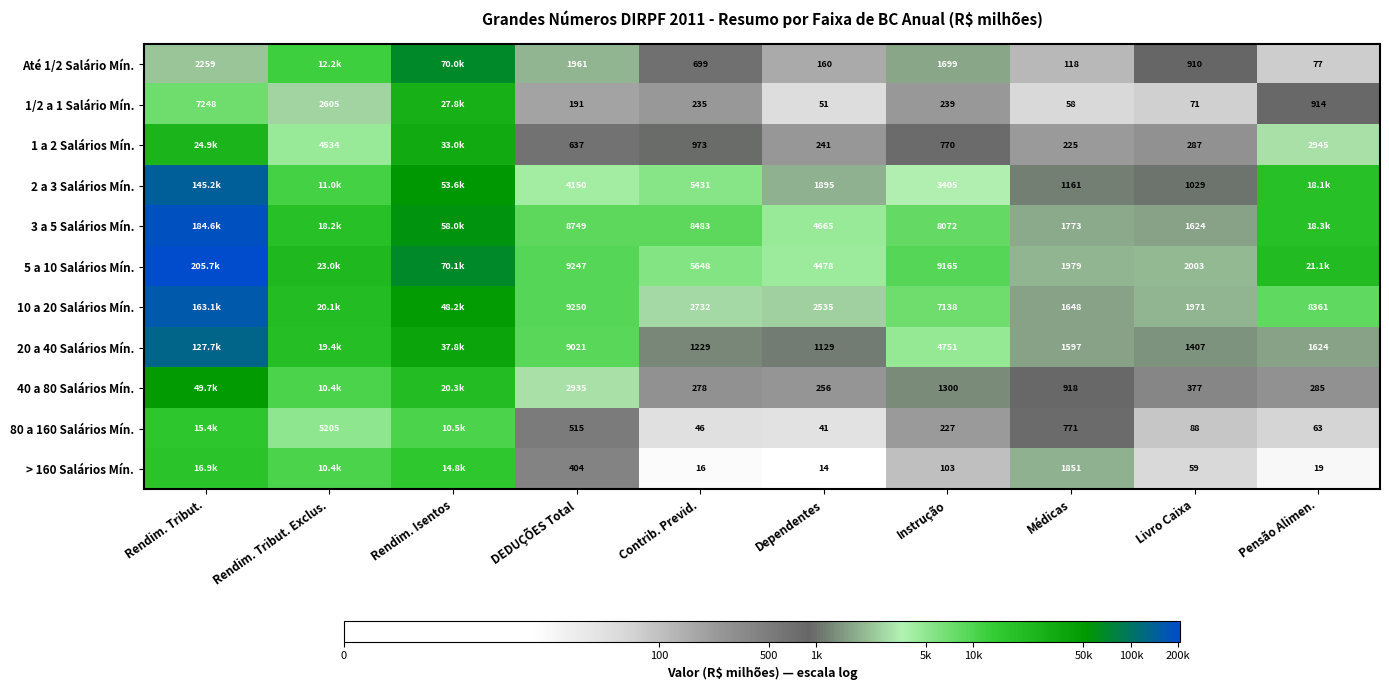

At which category is the sum across all series the highest?

Rendim. Tribut.